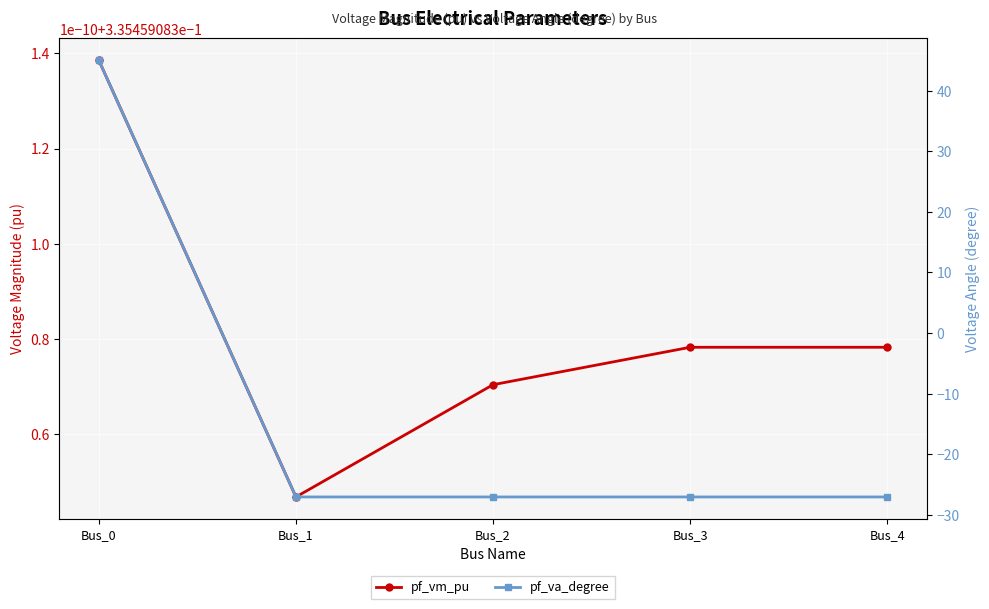

What is the difference between the highest and lowest values at Bus_2?

27.4